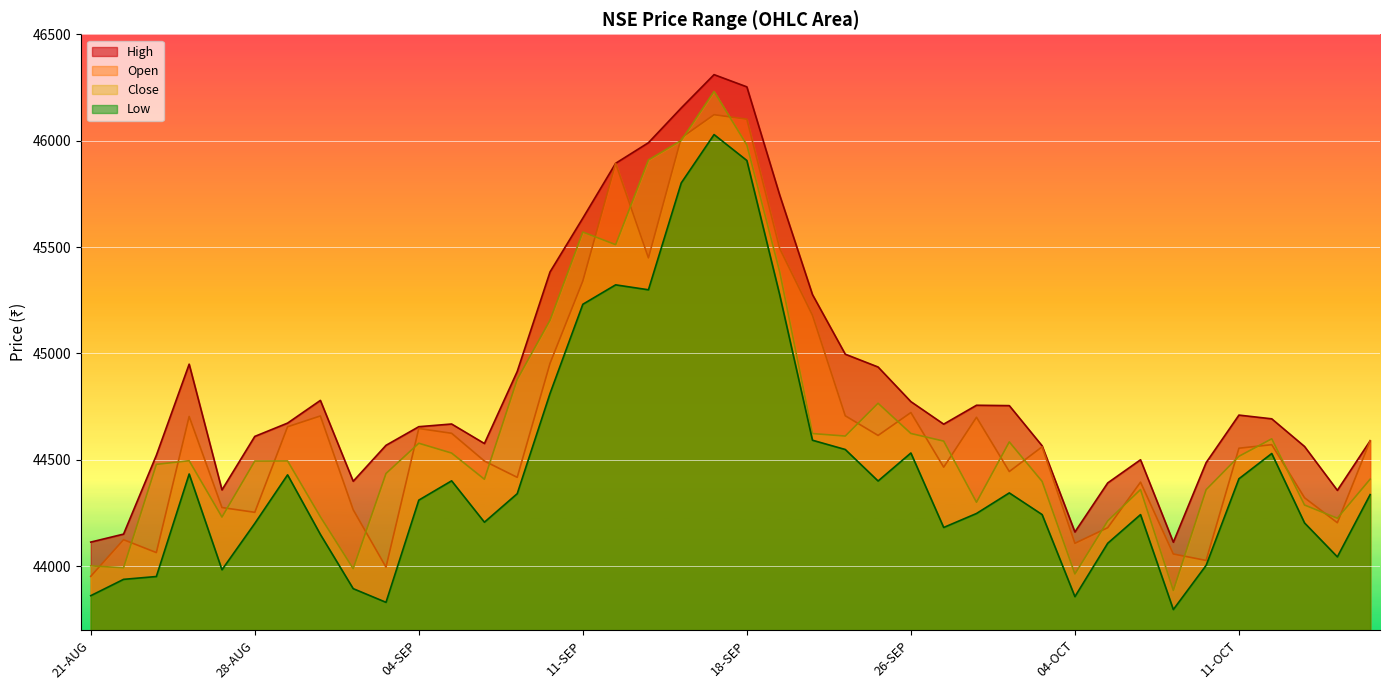

Reading right to left, list all the values displayed in this chart.

Open: 17-OCT=44589.8	16-OCT=44204.8	13-OCT=44322.1	12-OCT=44571.6	11-OCT=44554.9	10-OCT=44027.6	09-OCT=44057.8	06-OCT=44395.4	05-OCT=44181.3	04-OCT=44108.2	03-OCT=44561.5	29-SEP=44445.3	28-SEP=44700.3	27-SEP=44465.9	26-SEP=44722.5	25-SEP=44615.0	22-SEP=44707.3	21-SEP=45179.6	20-SEP=45493.7	18-SEP=46100.9	15-SEP=46122.2	14-SEP=46013.3	13-SEP=45449.3	12-SEP=45893.8	11-SEP=45340.8	08-SEP=44953.7	07-SEP=44418.1	06-SEP=44494.7	05-SEP=44625.1	04-SEP=44647.7	01-SEP=43996.1	31-AUG=44265.8	30-AUG=44706.6	29-AUG=44655.8	28-AUG=44253.7	25-AUG=44276.2	24-AUG=44704.2	23-AUG=44064.5	22-AUG=44125.0	21-AUG=43952.8
High: 17-OCT=44589.8	16-OCT=44356.9	13-OCT=44563.1	12-OCT=44693.1	11-OCT=44710.6	10-OCT=44487.2	09-OCT=44113.2	06-OCT=44500.7	05-OCT=44391.8	04-OCT=44161.3	03-OCT=44566.3	29-SEP=44755.1	28-SEP=44756.8	27-SEP=44668.0	26-SEP=44773.8	25-SEP=44936.6	22-SEP=44996.8	21-SEP=45276.8	20-SEP=45745.2	18-SEP=46252.9	15-SEP=46310.4	14-SEP=46153.9	13-SEP=45990.5	12-SEP=45893.8	11-SEP=45636.2	08-SEP=45383.3	07-SEP=44915.6	06-SEP=44577.0	05-SEP=44668.7	04-SEP=44656.1	01-SEP=44568.6	31-AUG=44399.7	30-AUG=44779.7	29-AUG=44673.0	28-AUG=44610.4	25-AUG=44359.1	24-AUG=44949.9	23-AUG=44521.7	22-AUG=44151.3	21-AUG=44113.8
Close: 17-OCT=44409.5	16-OCT=44225.9	13-OCT=44287.9	12-OCT=44599.2	11-OCT=44516.9	10-OCT=44360.2	09-OCT=43886.5	06-OCT=44360.6	05-OCT=44213.3	04-OCT=43964.1	03-OCT=44399.1	29-SEP=44584.6	28-SEP=44300.9	27-SEP=44588.3	26-SEP=44624.2	25-SEP=44766.1	22-SEP=44612.1	21-SEP=44623.8	20-SEP=45384.6	18-SEP=45979.8	15-SEP=46231.5	14-SEP=46000.8	13-SEP=45909.4	12-SEP=45511.3	11-SEP=45570.7	08-SEP=45156.4	07-SEP=44878.3	06-SEP=44409.1	05-SEP=44532.2	04-SEP=44578.3	01-SEP=44436.1	31-AUG=43989.2	30-AUG=44232.6	29-AUG=44495.2	28-AUG=44494.7	25-AUG=44231.4	24-AUG=44496.2	23-AUG=44479.1	22-AUG=43993.2	21-AUG=44002.0
Low: 17-OCT=44336.9	16-OCT=44044.4	13-OCT=44203.7	12-OCT=44530.1	11-OCT=44411.4	10-OCT=44004.6	09-OCT=43796.8	06-OCT=44242.9	05-OCT=44108.3	04-OCT=43857.5	03-OCT=44243.1	29-SEP=44344.9	28-SEP=44248.2	27-SEP=44182.5	26-SEP=44532.4	25-SEP=44400.9	22-SEP=44548.9	21-SEP=44592.4	20-SEP=45276.4	18-SEP=45906.9	15-SEP=46028.8	14-SEP=45801.5	13-SEP=45299.4	12-SEP=45322.6	11-SEP=45231.3	08-SEP=44812.2	07-SEP=44341.2	06-SEP=44207.2	05-SEP=44401.7	04-SEP=44310.9	01-SEP=43830.8	31-AUG=43895.1	30-AUG=44149.8	29-AUG=44429.8	28-AUG=44201.4	25-AUG=43983.8	24-AUG=44433.8	23-AUG=43952.1	22-AUG=43938.7	21-AUG=43862.0